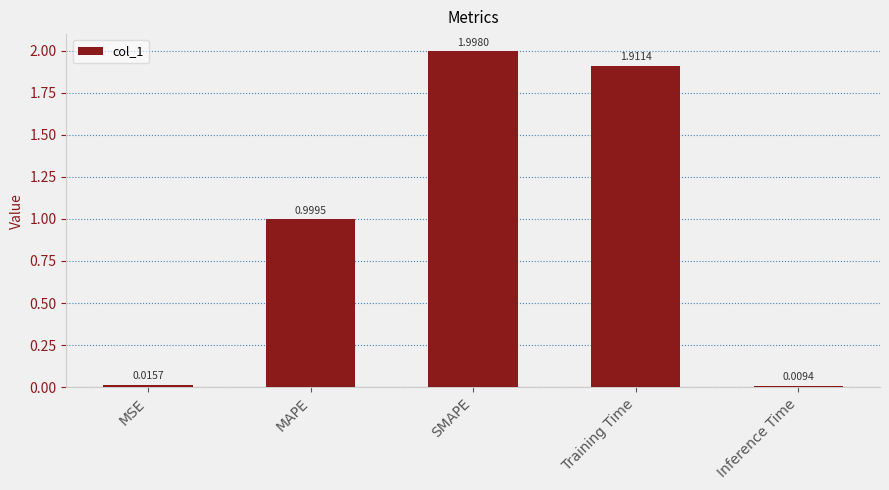

What is the difference between the maximum and minimum values?

2.0